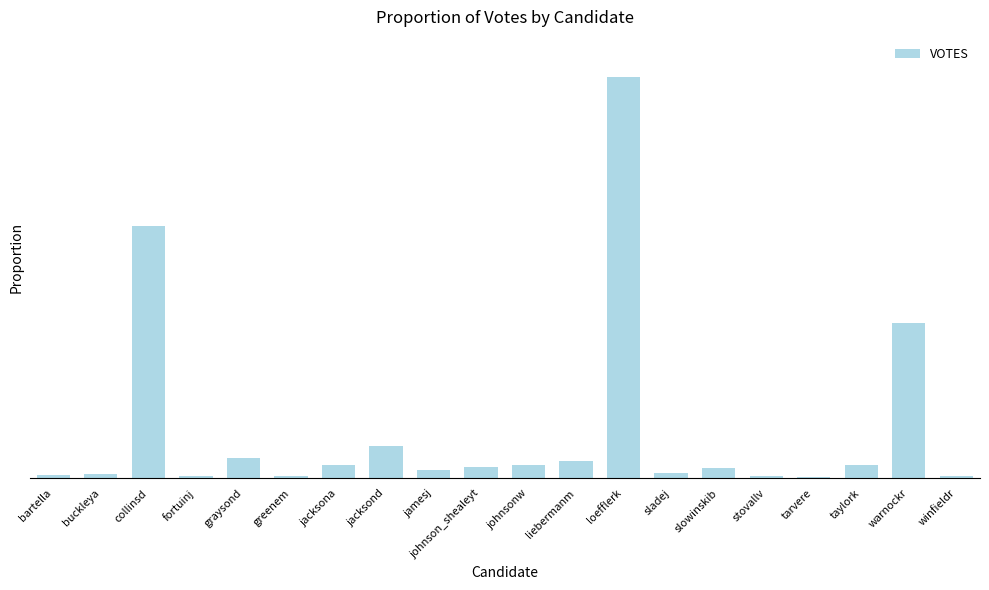

Reading left to right, extract all data points from this chart.

bartella=0.0	buckleya=0.0	collinsd=0.3	fortuinj=0.0	graysond=0.0	greenem=0.0	jacksona=0.0	jacksond=0.0	jamesj=0.0	johnson_shealeyt=0.0	johnsonw=0.0	liebermanm=0.0	loefflerk=0.4	sladej=0.0	slowinskib=0.0	stovallv=0.0	tarvere=0.0	taylork=0.0	warnockr=0.2	winfieldr=0.0